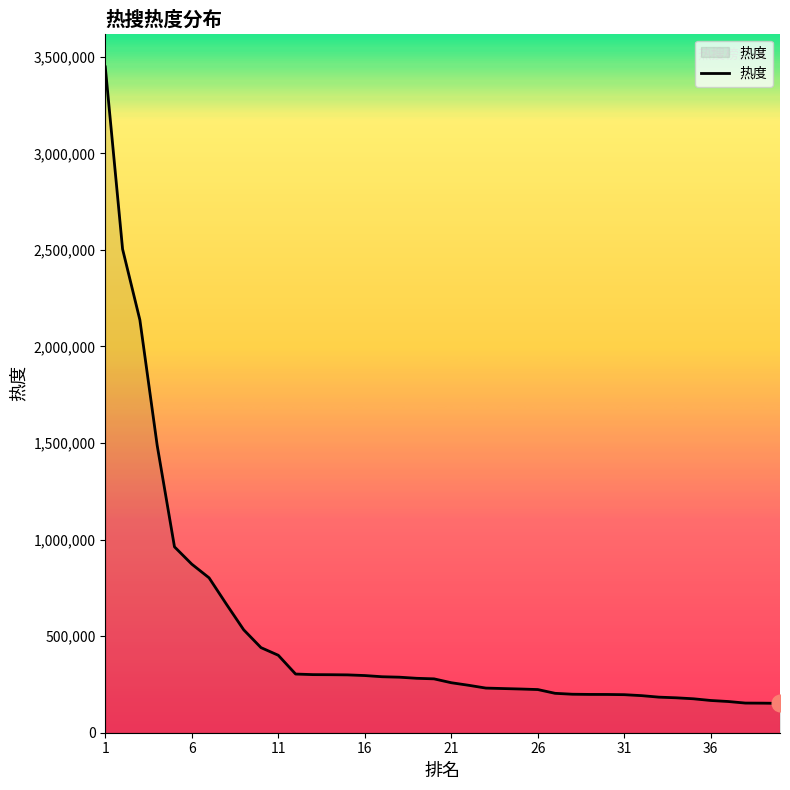

What is the smallest value displayed?

152050